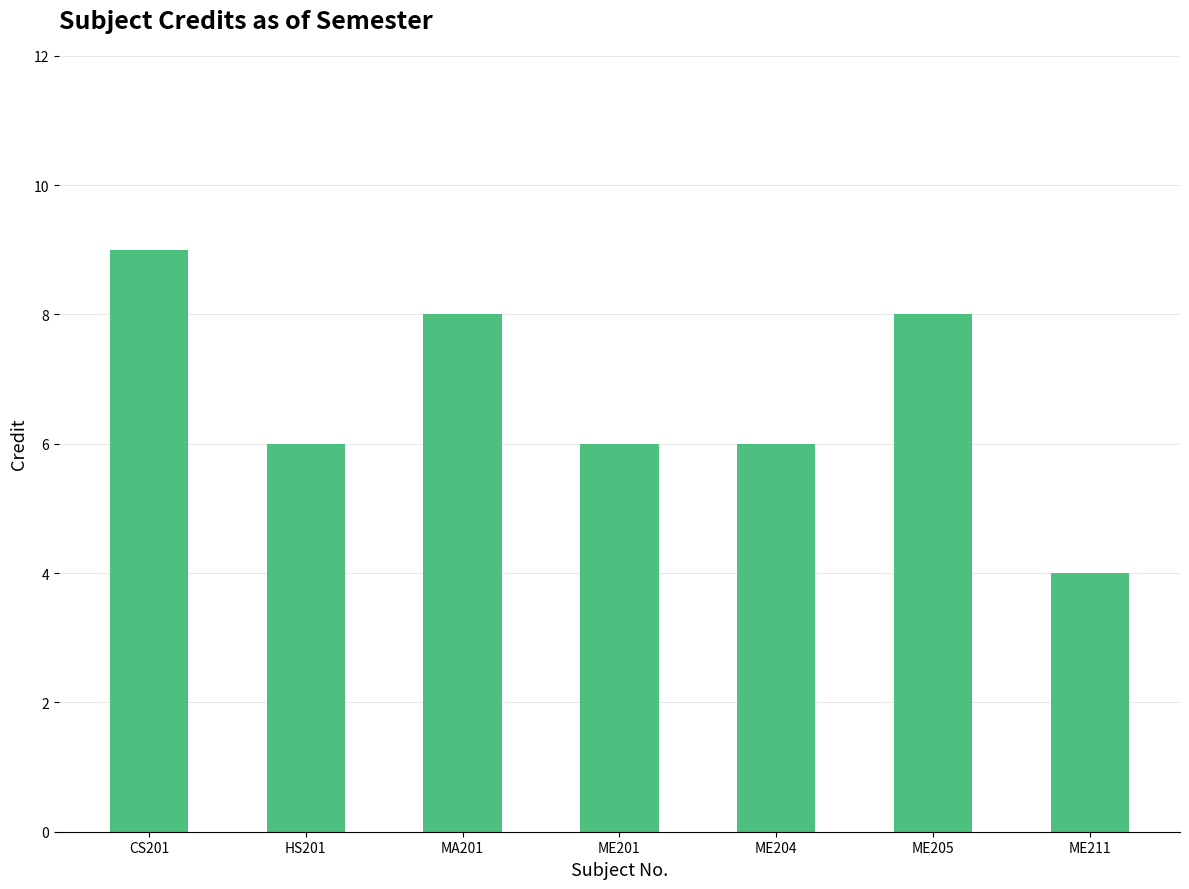

Between CS201 and ME205, which is larger?

CS201